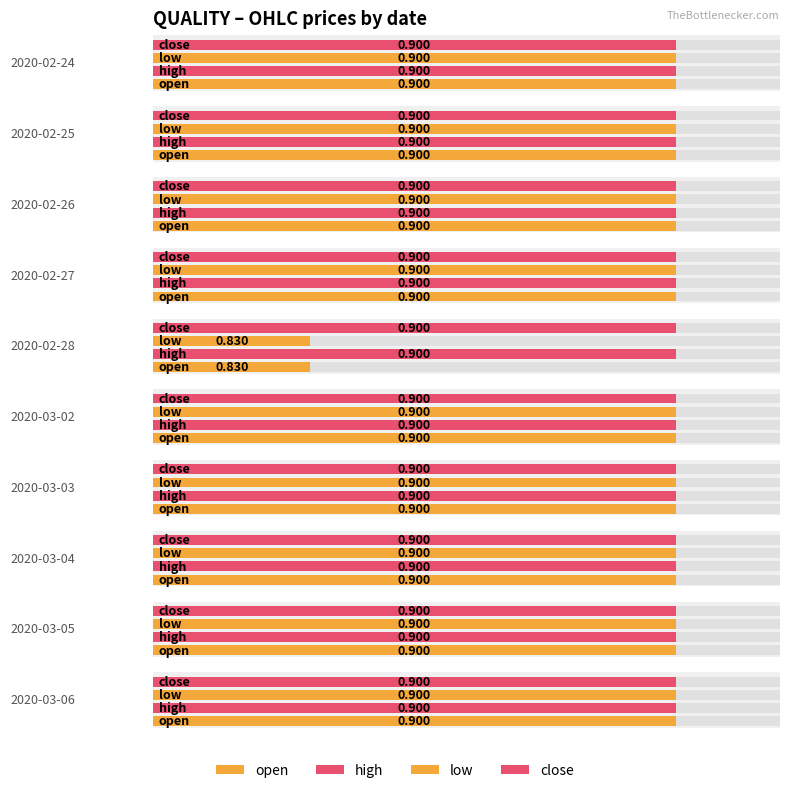

What is the difference between the maximum and minimum values in the low series?

0.1